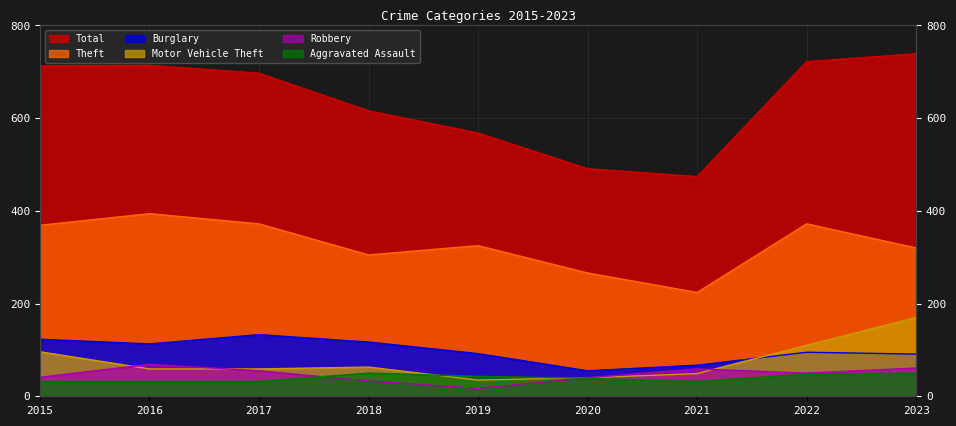

What is the greatest value displayed?

739